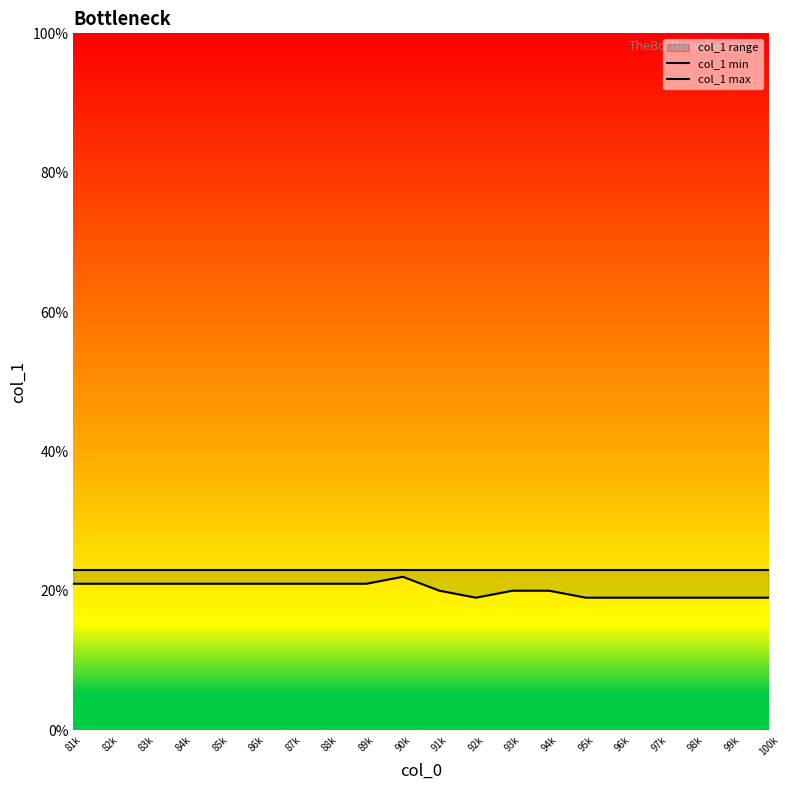

Between 86k and 95k, which series saw the biggest shift?

col_1 min